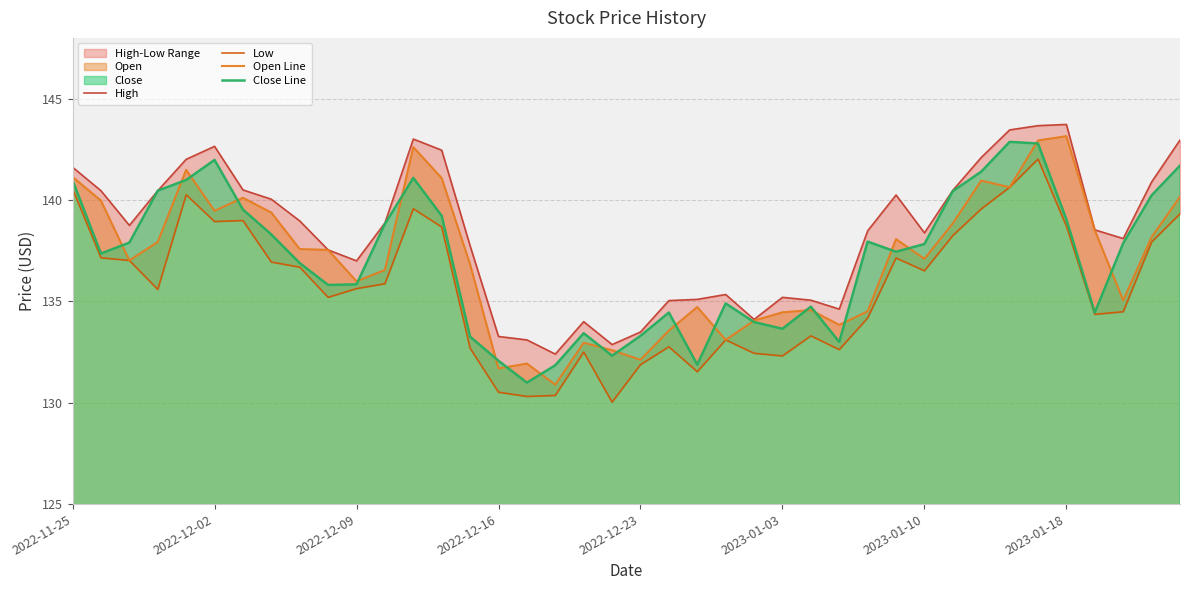

How many interior local peaks does the Open Line series have?

10